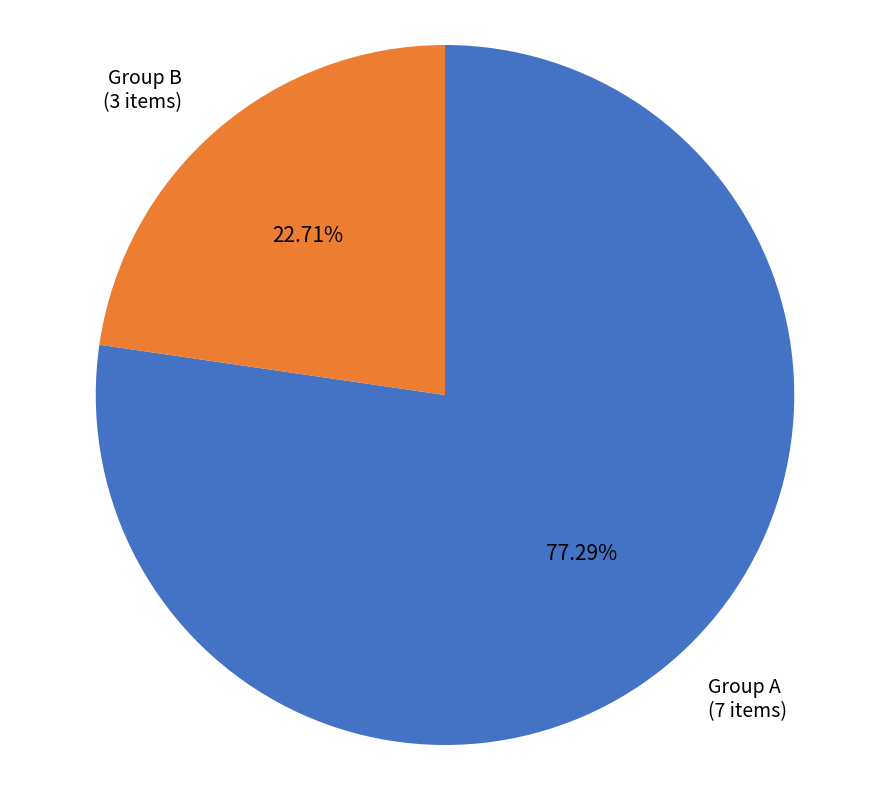

Approximately how many times larger is the value at Group B compared to Group A?

0.3